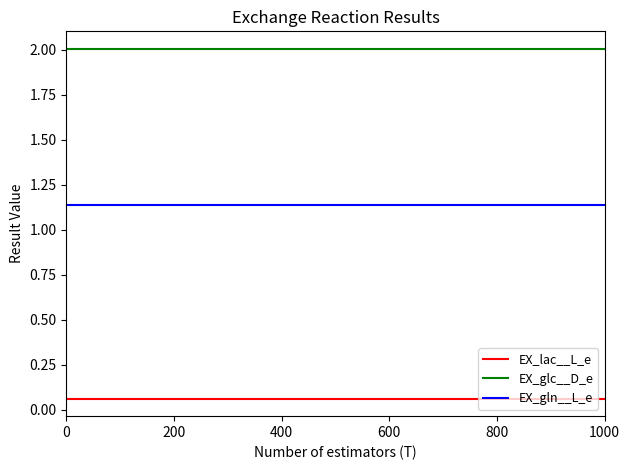

How many lines are shown in the chart?

3